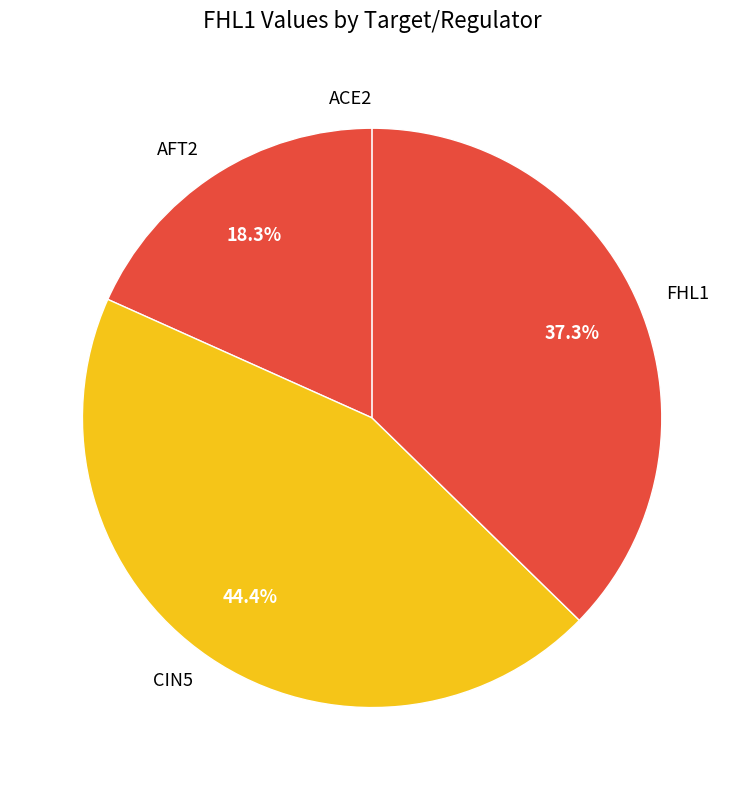

To the nearest percent, what portion does FHL1 represent?

37%